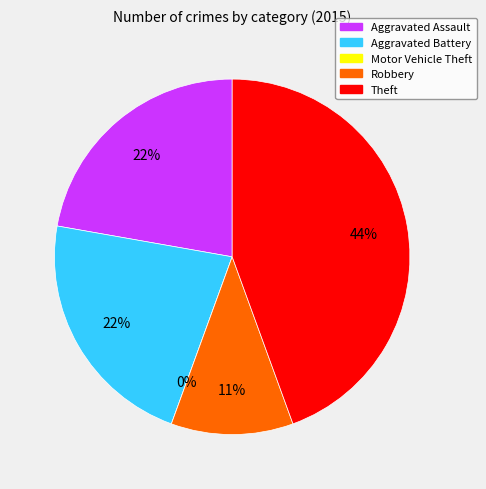

To the nearest percent, what percentage of the pie is Aggravated Assault?

22%